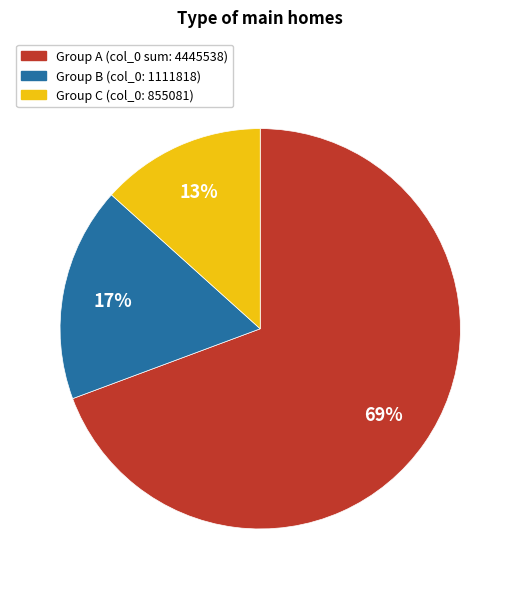

Count the number of slices in the pie.

3